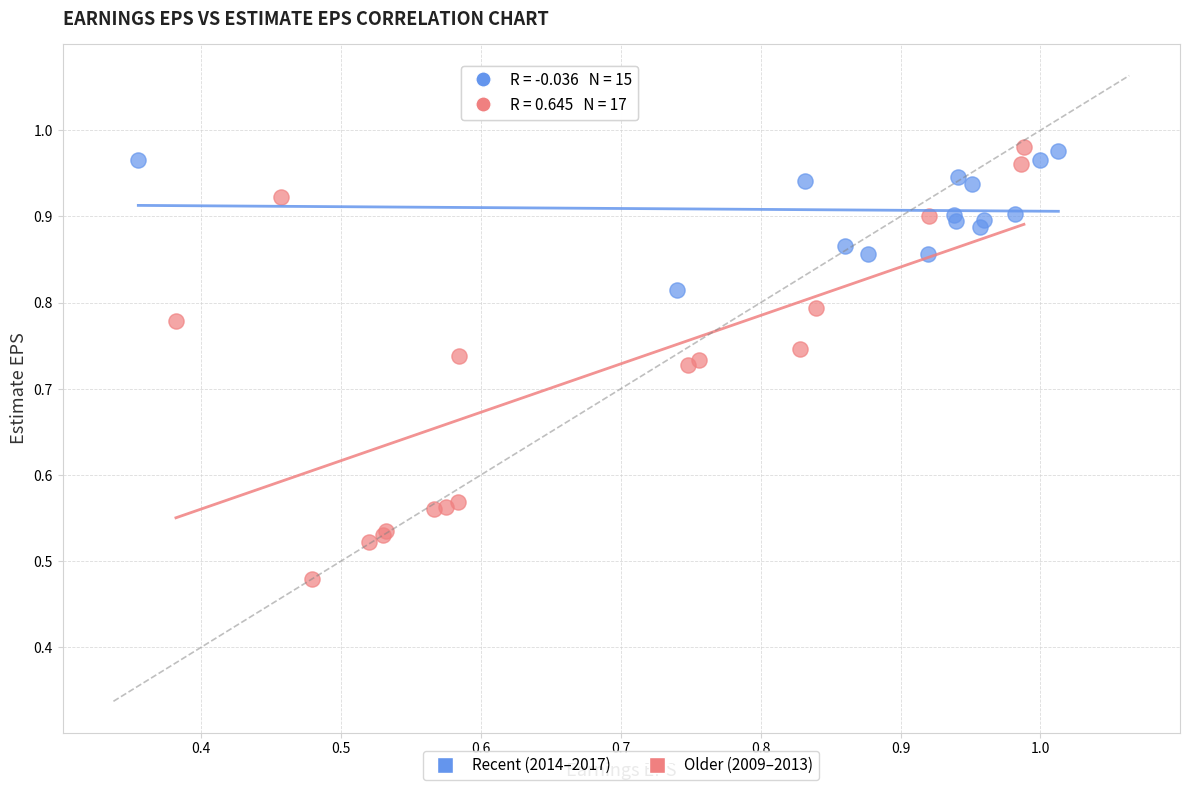

What are all the series names shown in the legend?

Recent (2014–2017), Older (2009–2013)